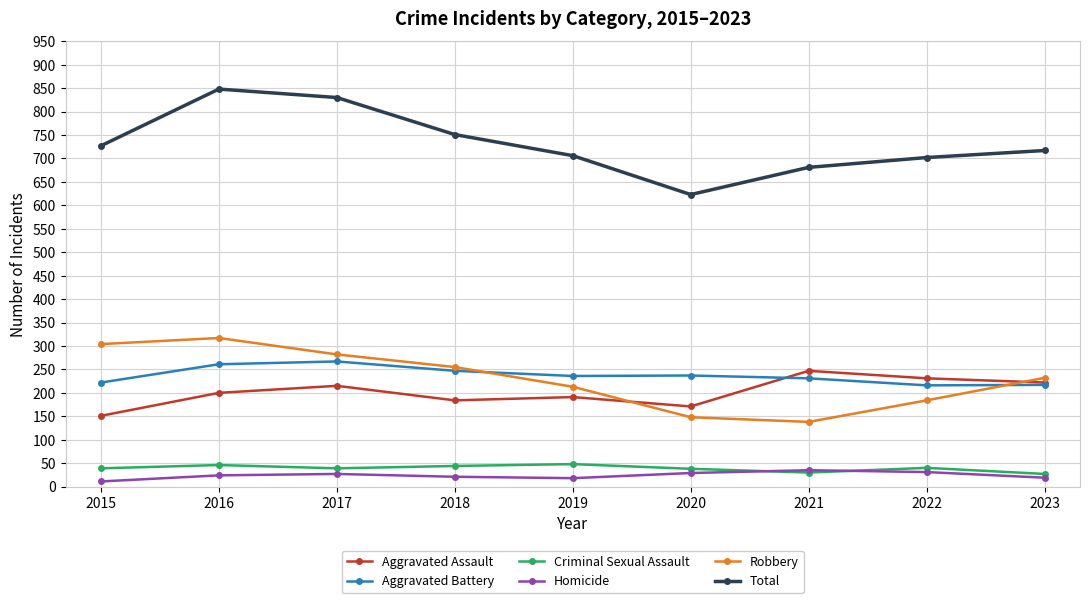

True or false: Robbery has a value of 232 at 2023.

True